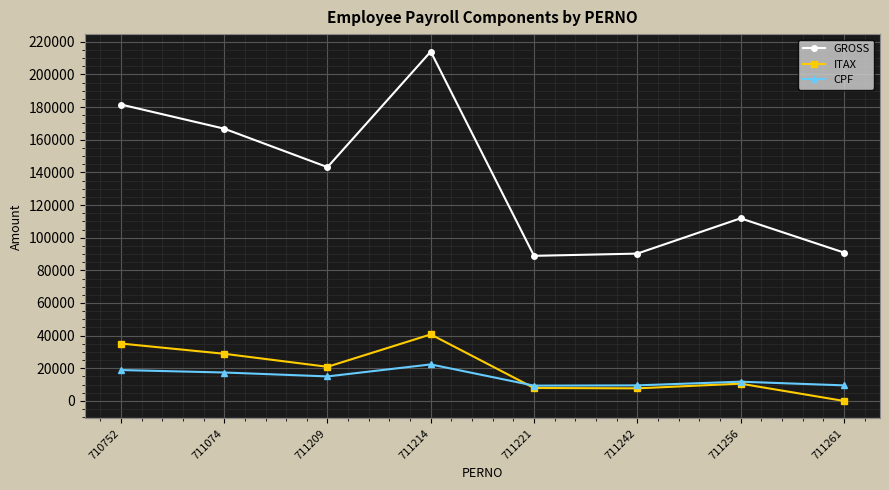

True or false: GROSS and CPF cross at least once.

False